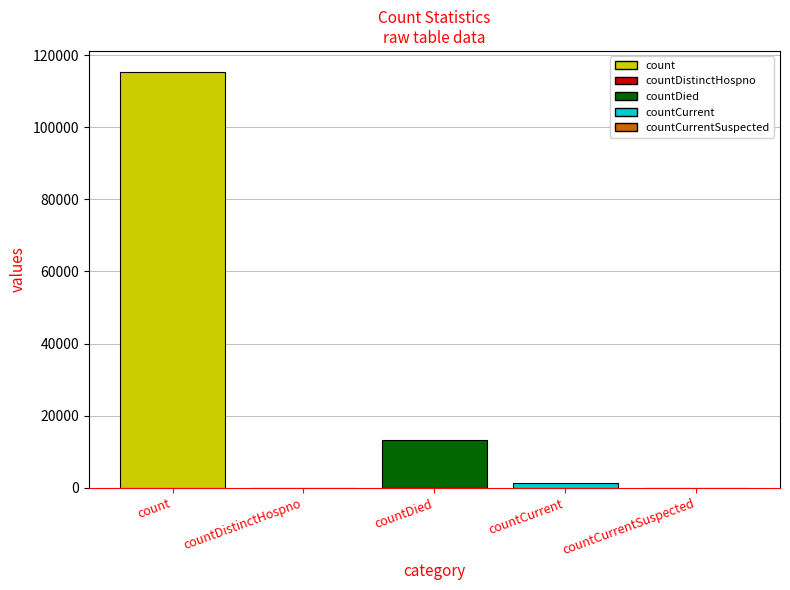

What is the change in value from countDistinctHospno to countCurrent?

+1383